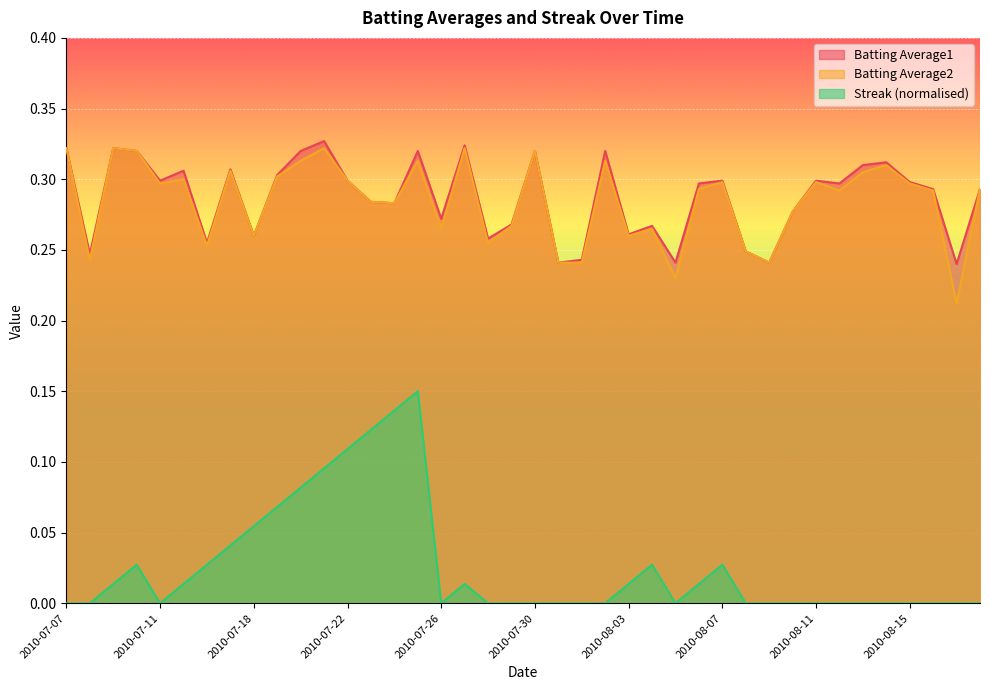

What is the spread (max minus min) of values at 2010-08-16?

0.3